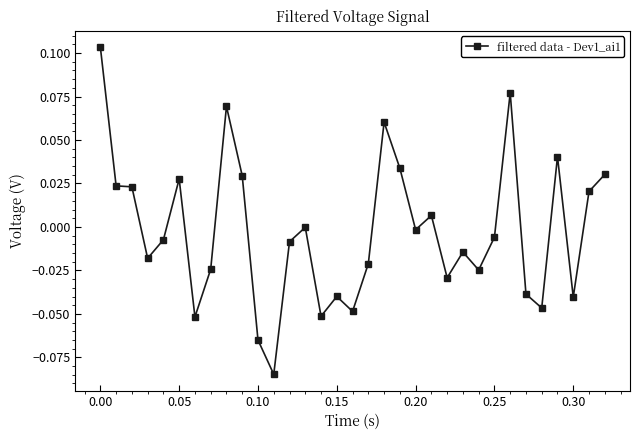

Is this an area chart (filled region under the line)?

No